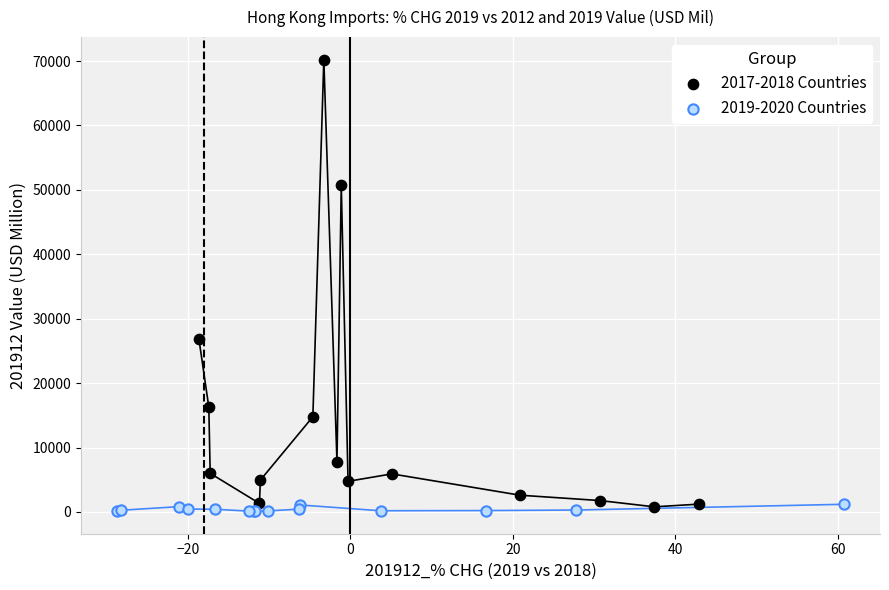

Which series contains the lowest Y value?

2019-2020 Countries